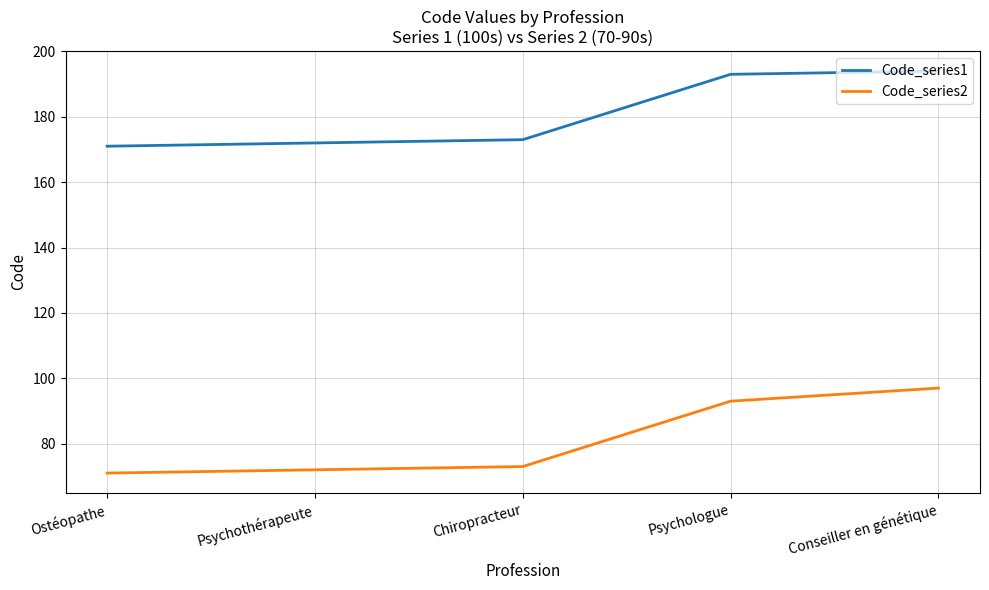

What is the difference between the maximum and minimum values in the Code_series1 series?

23